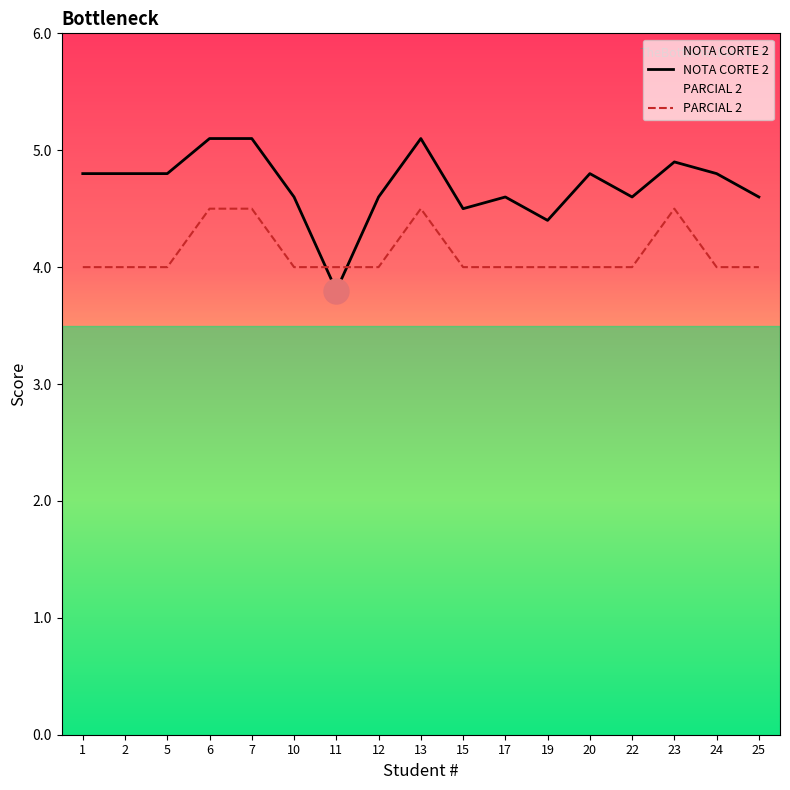

What is the lowest value of the PARCIAL 2 series?

4.0